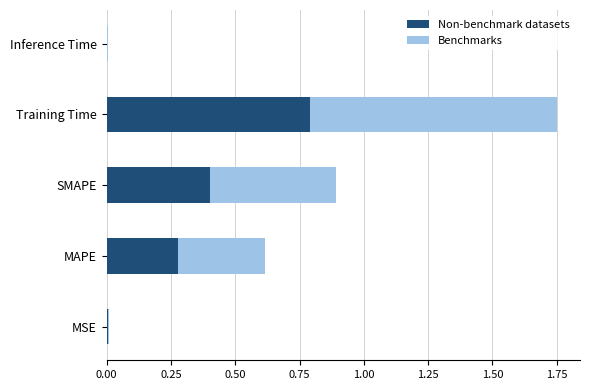

At which label does Non-benchmark datasets reach its peak?

Training Time